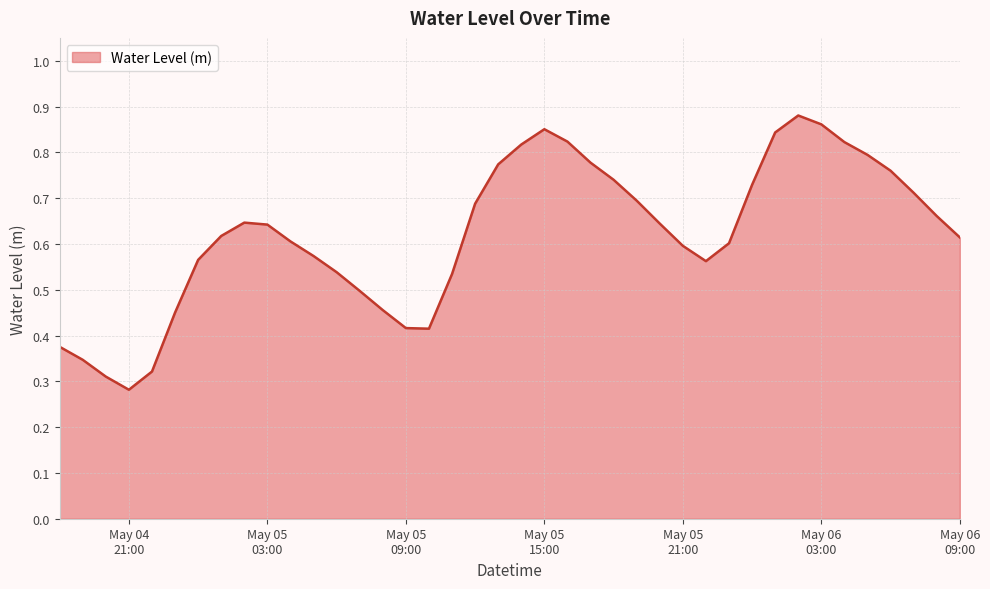

What is the label of the 23rd point from the left?

2023-05-05 16:00:00